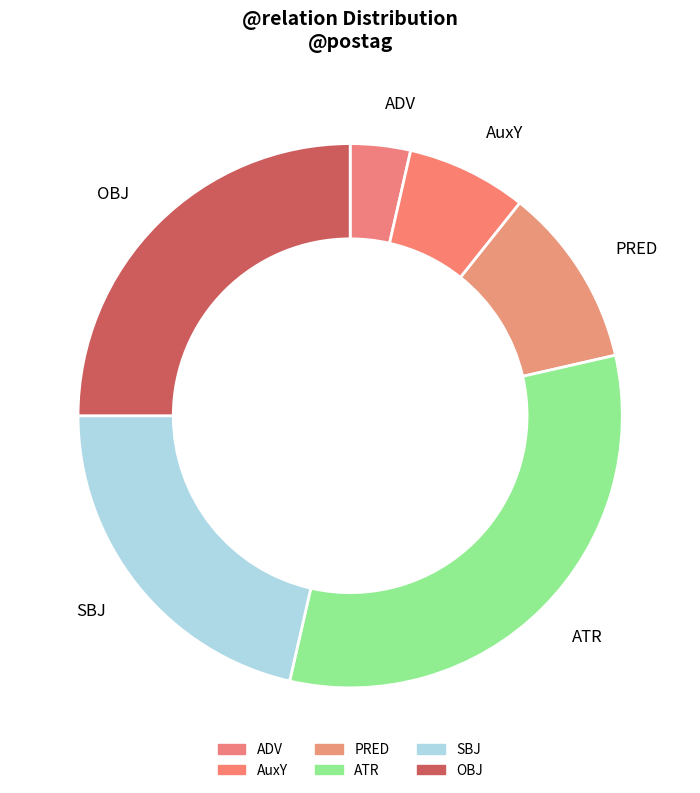

Rank the categories by value from lowest to highest.

ADV, AuxY, PRED, SBJ, OBJ, ATR